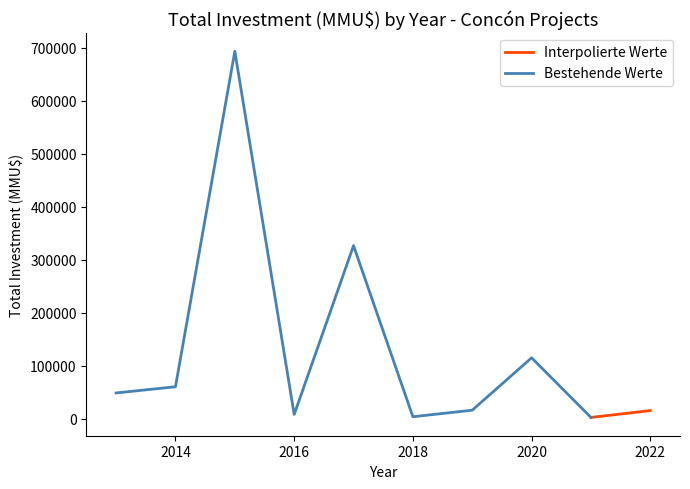

What is the maximum value for Bestehende Werte?

693500